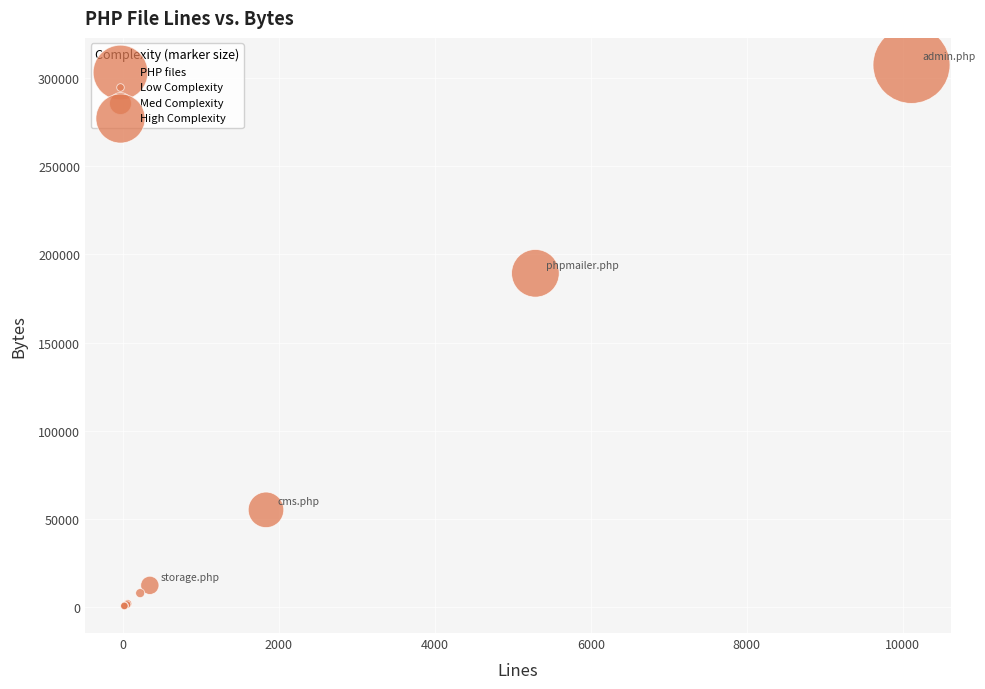

What Y value in the scatter plot is closest to 154044?

189288